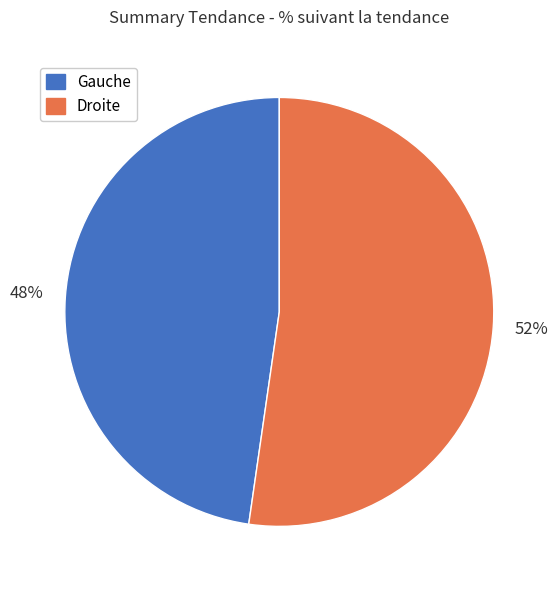

What is the largest slice in the pie chart?

Droite